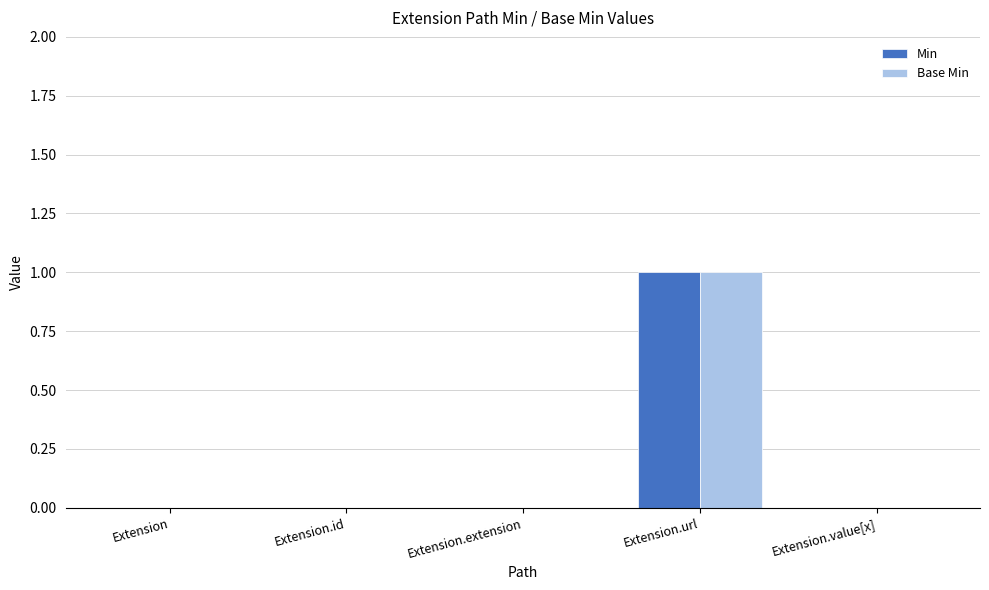

At which category is the sum across all series the highest?

Extension.url